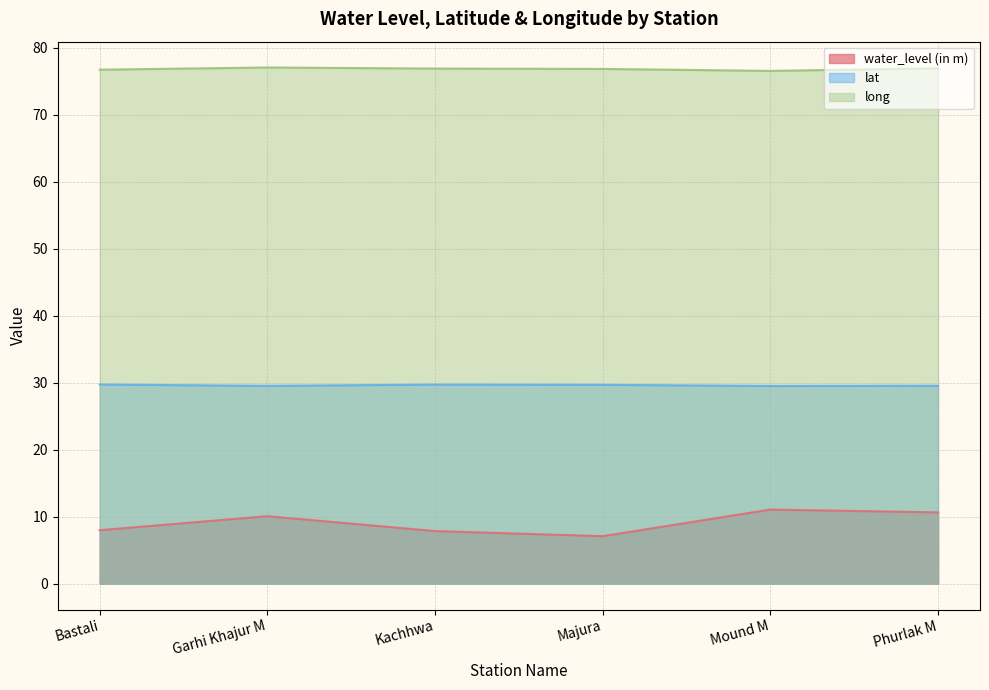

What is the label of the 2nd point from the right?

Mound M